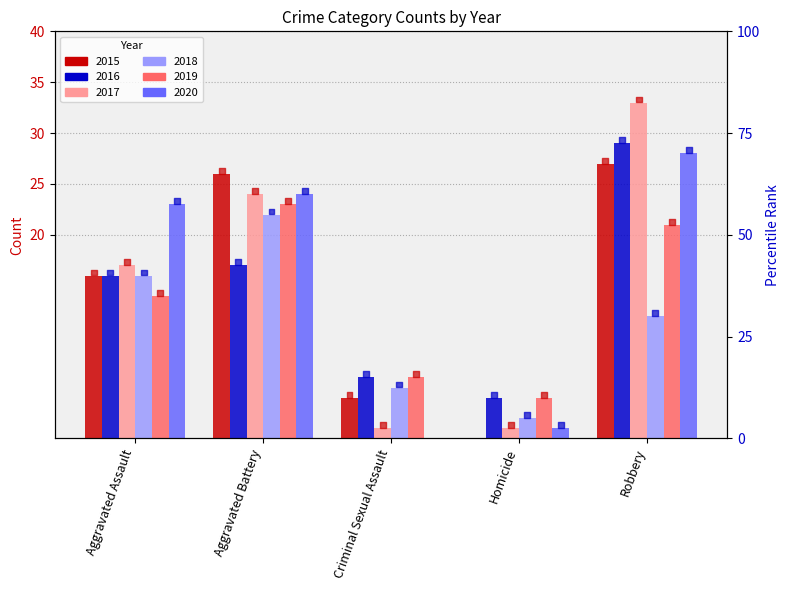

Is the value of 2017 at Robbery greater than the value of 2015 at Homicide?

Yes